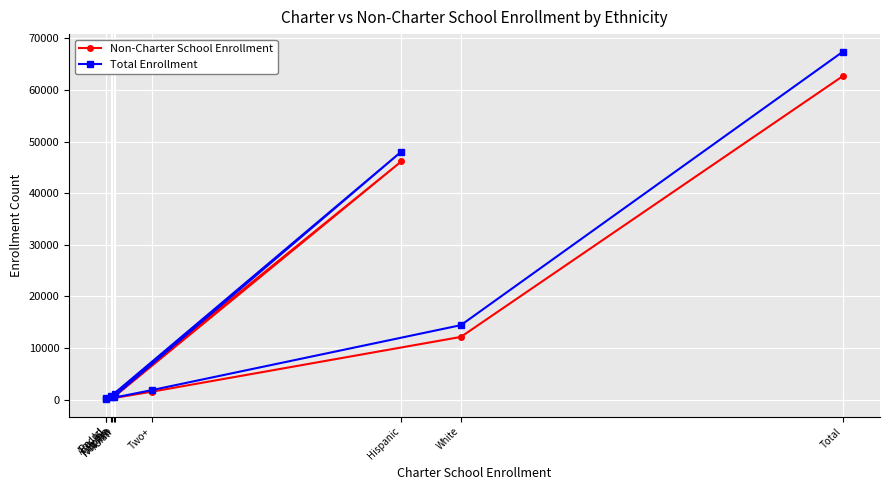

True or false: Total Enrollment and Non-Charter School Enrollment cross at least once.

False